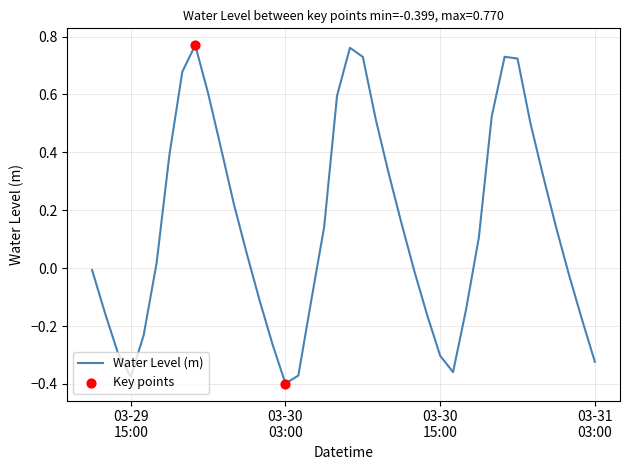

What is the difference between the maximum and minimum values?

1.2